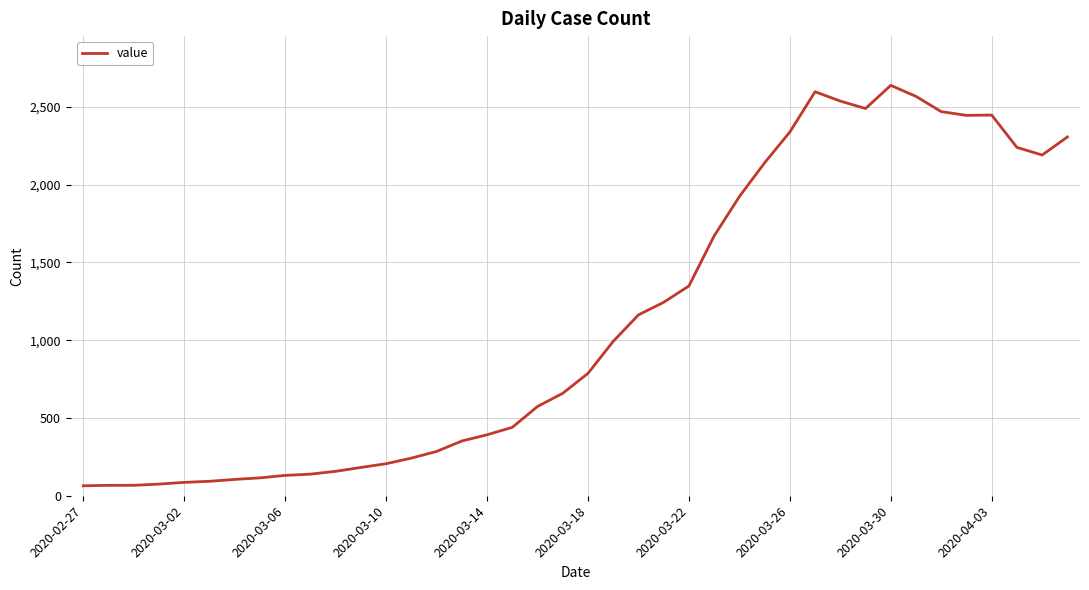

What is the difference between the maximum and minimum values?

2575